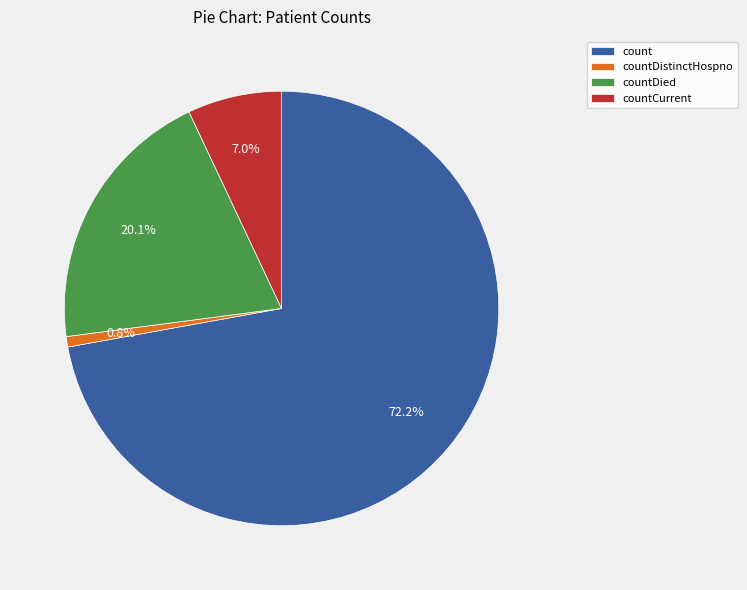

To the nearest percent, what is the difference between the countDied and countCurrent slice percentages?

13%